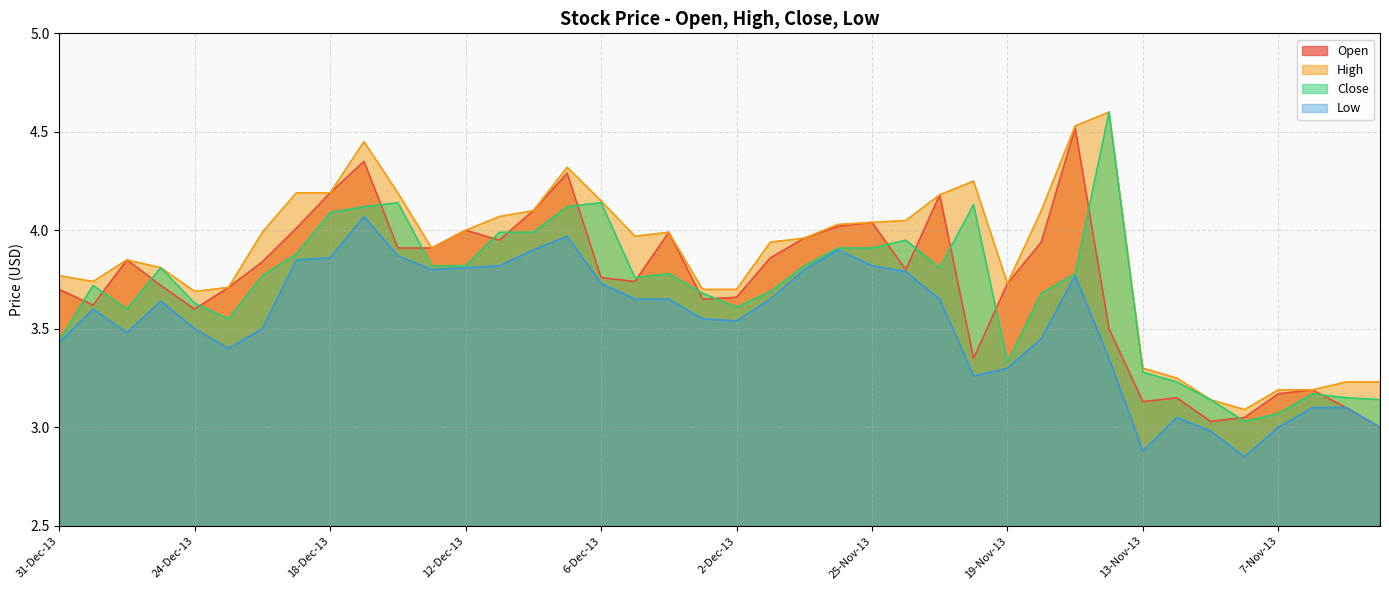

Which category has the highest value across all series?

14-Nov-13